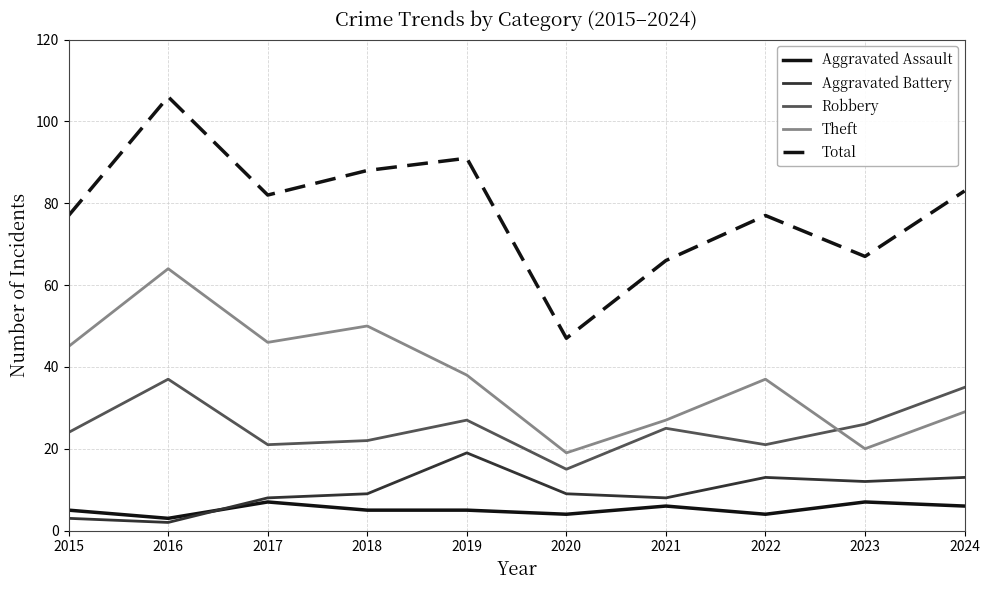

Is it true that Total equals 117 at 2020?

False